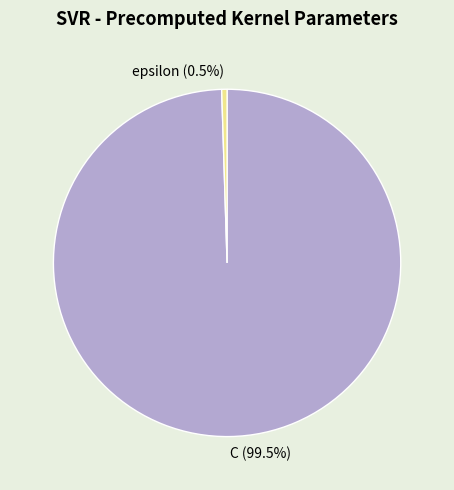

Does C account for over 50% of the chart?

Yes